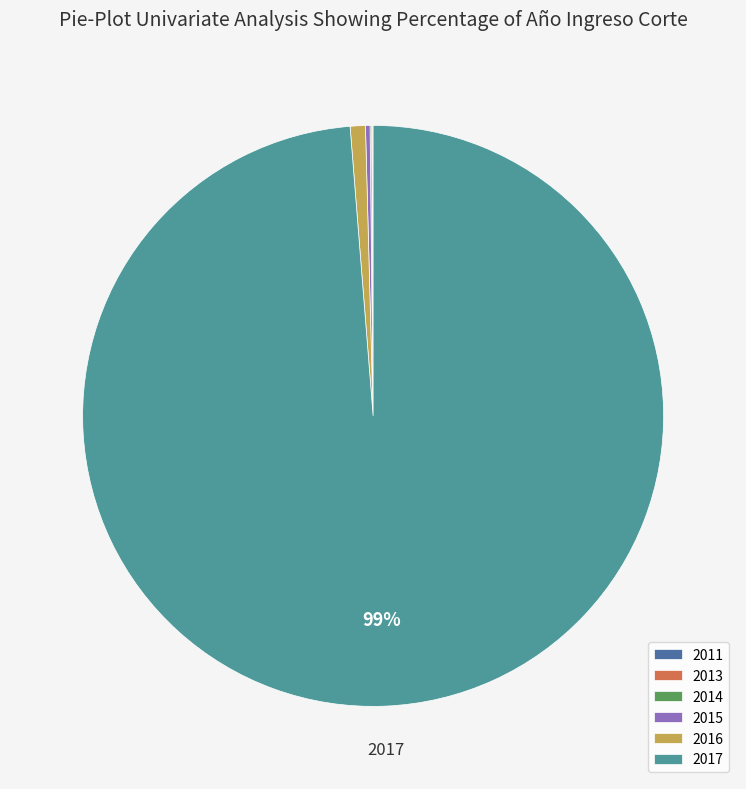

Which slice is the largest?

2017